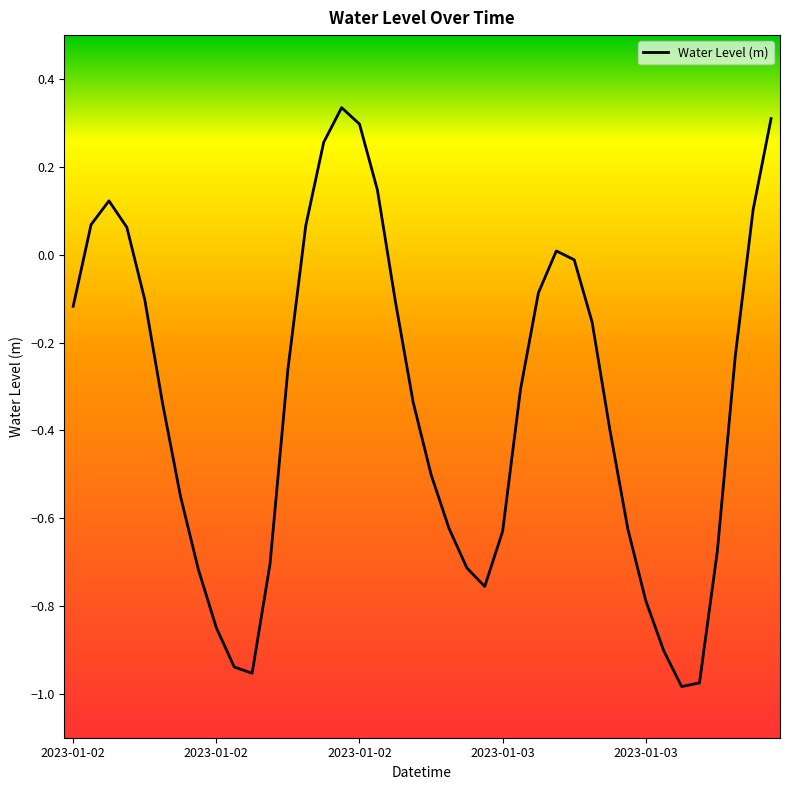

What is the difference between the maximum and minimum values?

1.3